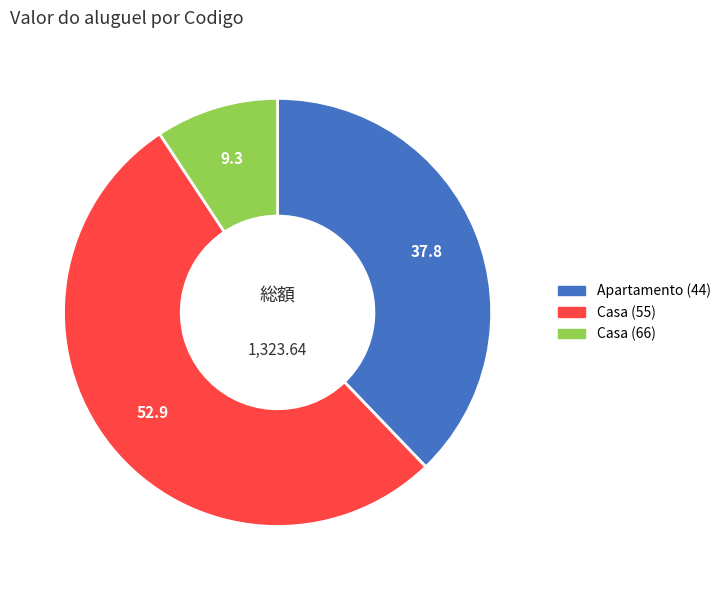

Between Apartamento (44) and Casa (66), which is larger?

Apartamento (44)